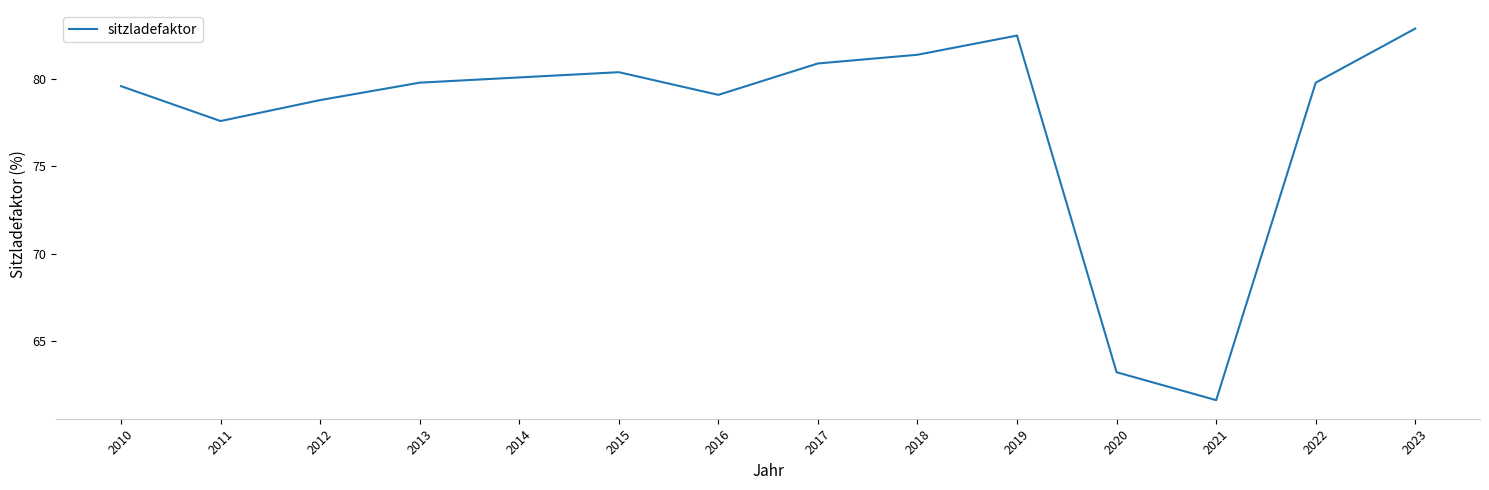

What is the difference between the values at 2010 and 2018?

1.8